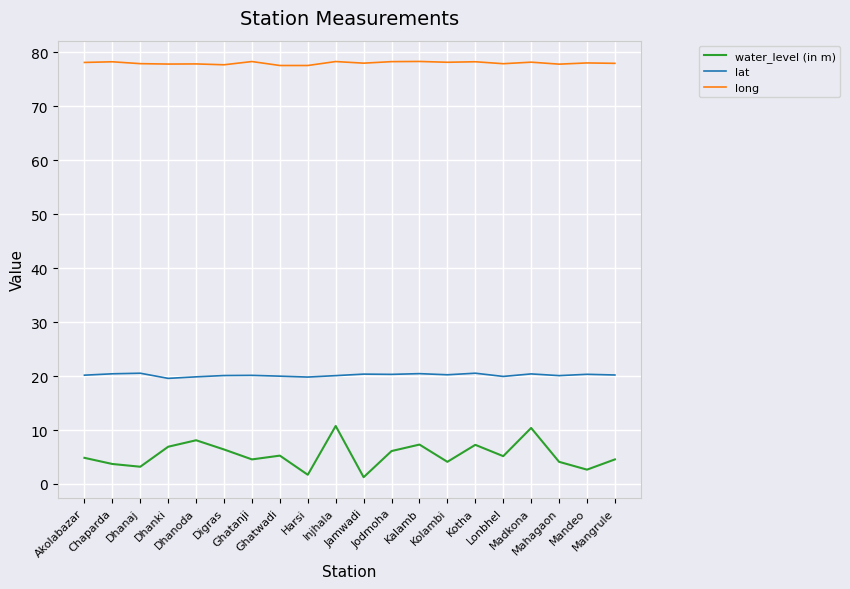

The value of long at Dhanoda is 38.8. True or false?

False